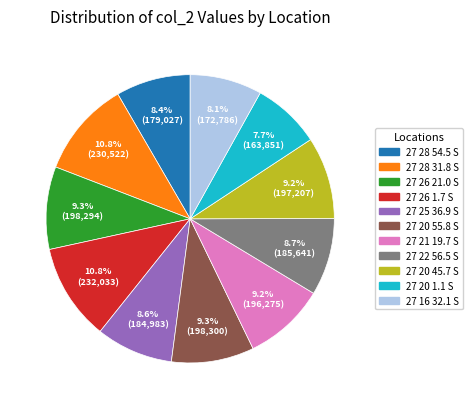

What percentage is the 27 21 19.7 S slice, to the nearest percent?

9%